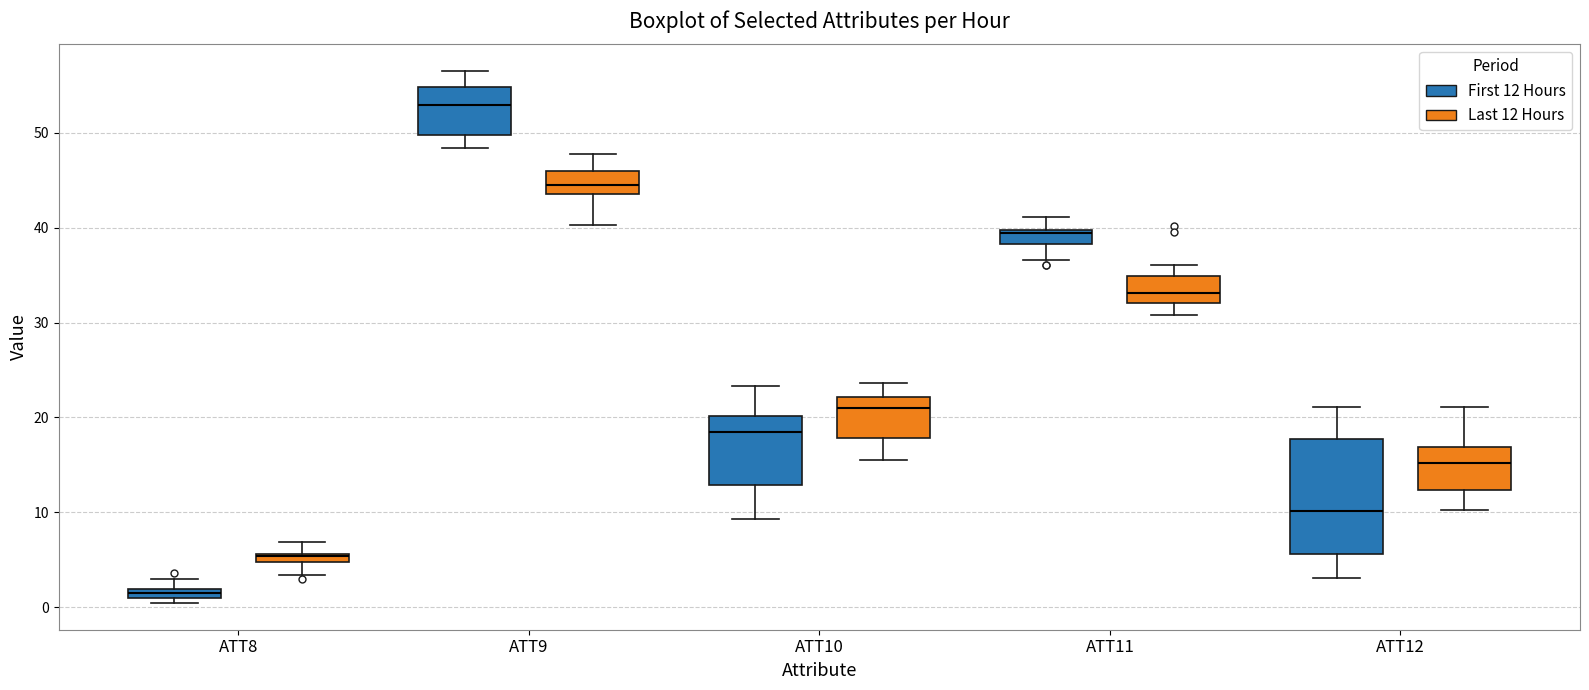

Which box is the tallest, from its lower edge to its upper edge?

ATT12 (First 12 Hours)